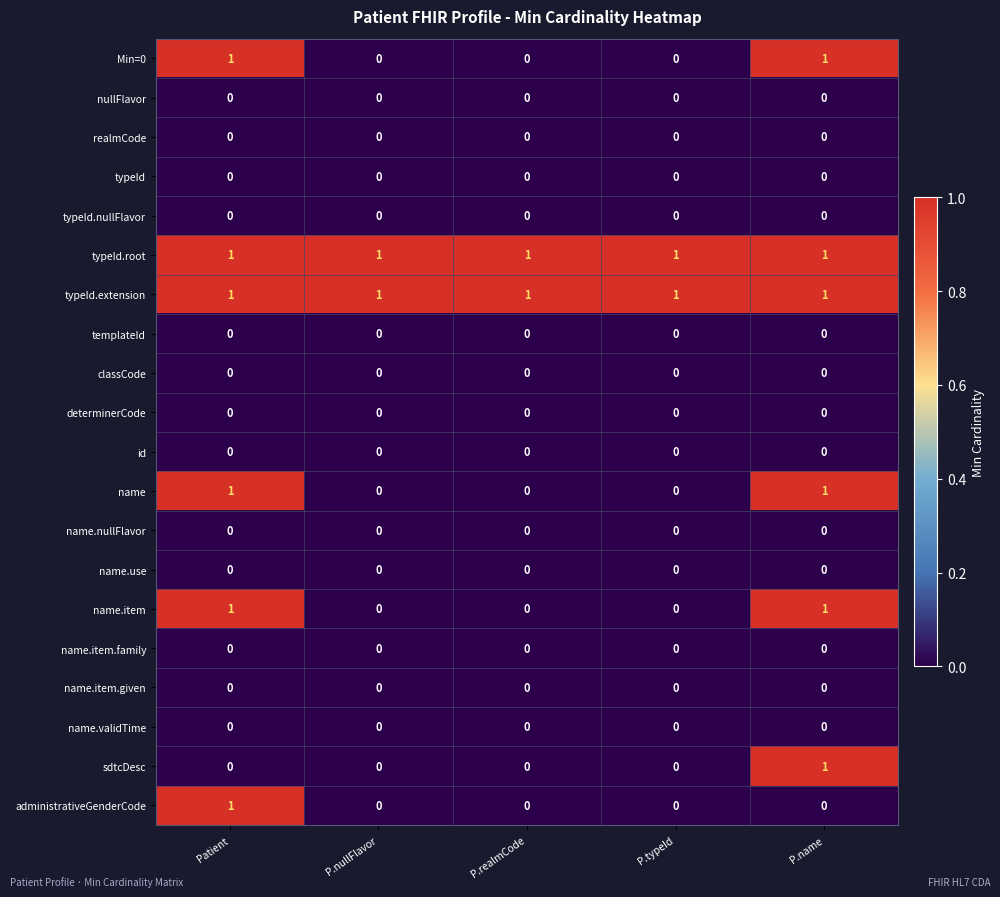

How many name.item values are between 0 and 1?

5